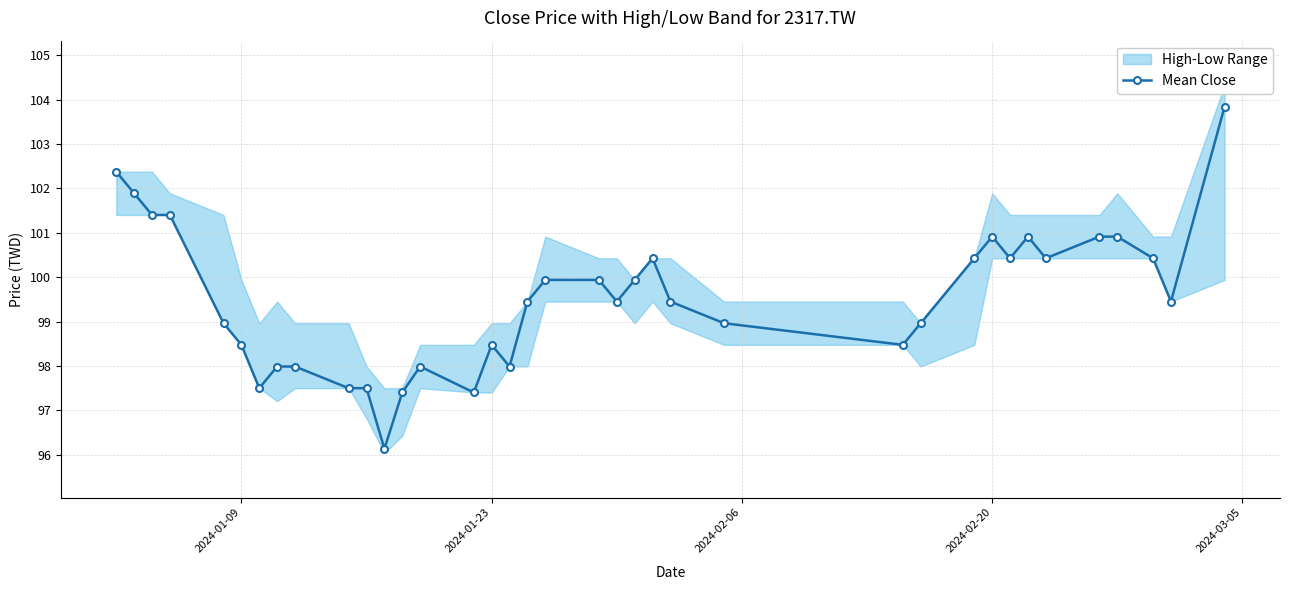

What is the sum of all values?

3682.0